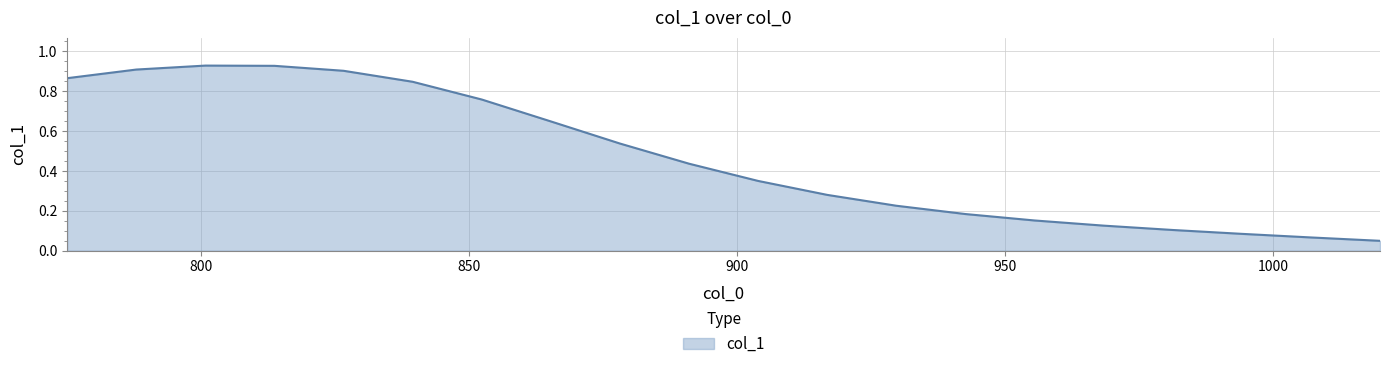

List the labels in order of value, largest first.

800.7894736842105, 813.6842105263158, 787.8947368421053, 826.578947368421, 775.0, 839.4736842105264, 852.3684210526316, 865.2631578947369, 878.1578947368421, 891.0526315789474, 903.9473684210526, 916.8421052631579, 929.7368421052631, 942.6315789473684, 955.5263157894738, 968.421052631579, 981.3157894736842, 994.2105263157895, 1007.1052631578948, 1020.0